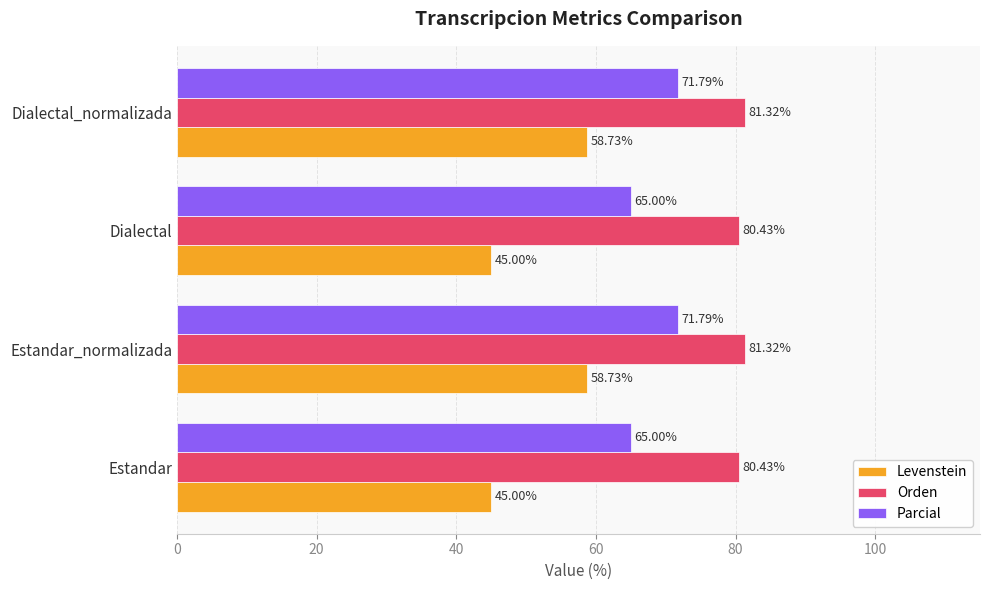

Which series has the largest total across all categories?

Orden